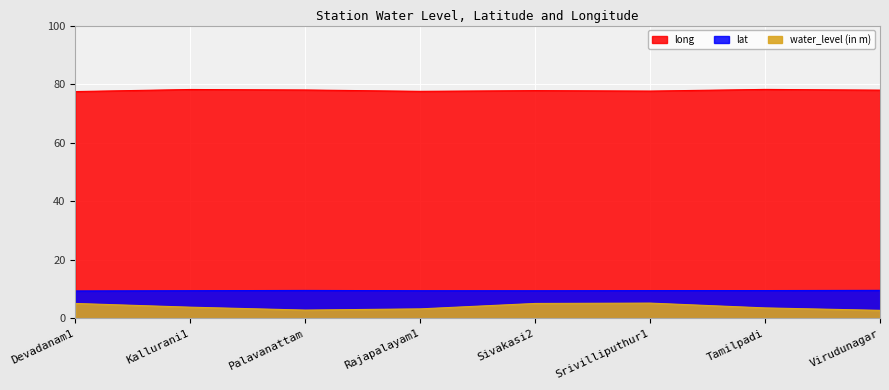

Which series has the largest total across all categories?

long